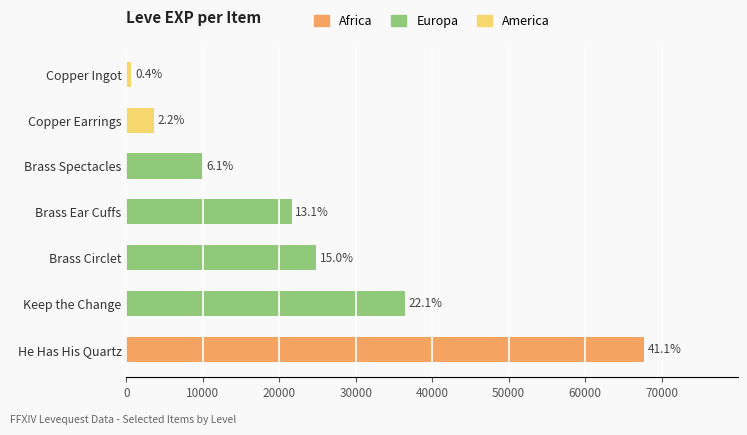

Is it true that Africa equals 0 at Copper Earrings?

True